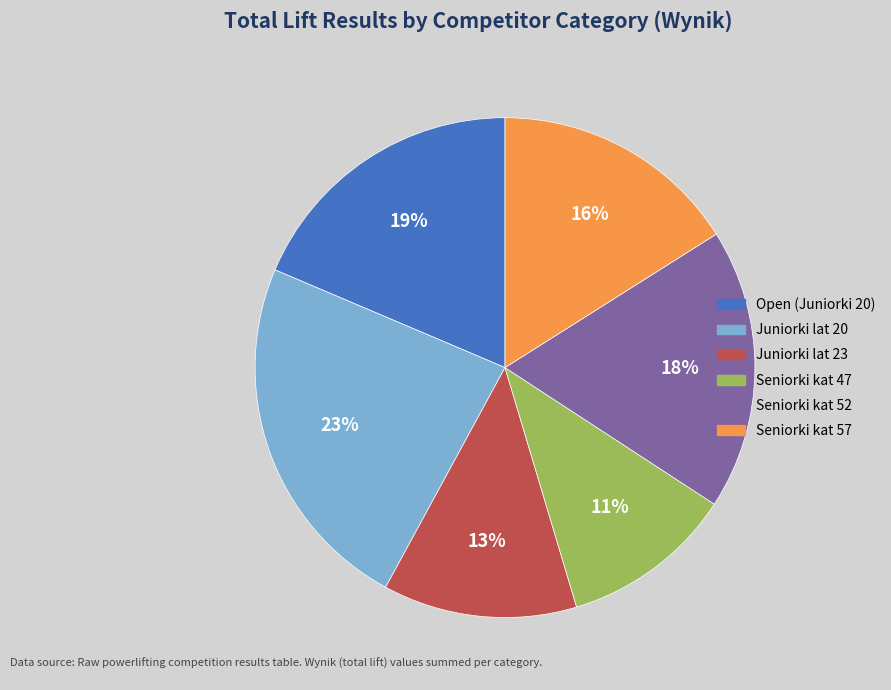

To the nearest percent, what is the average slice percentage?

17%